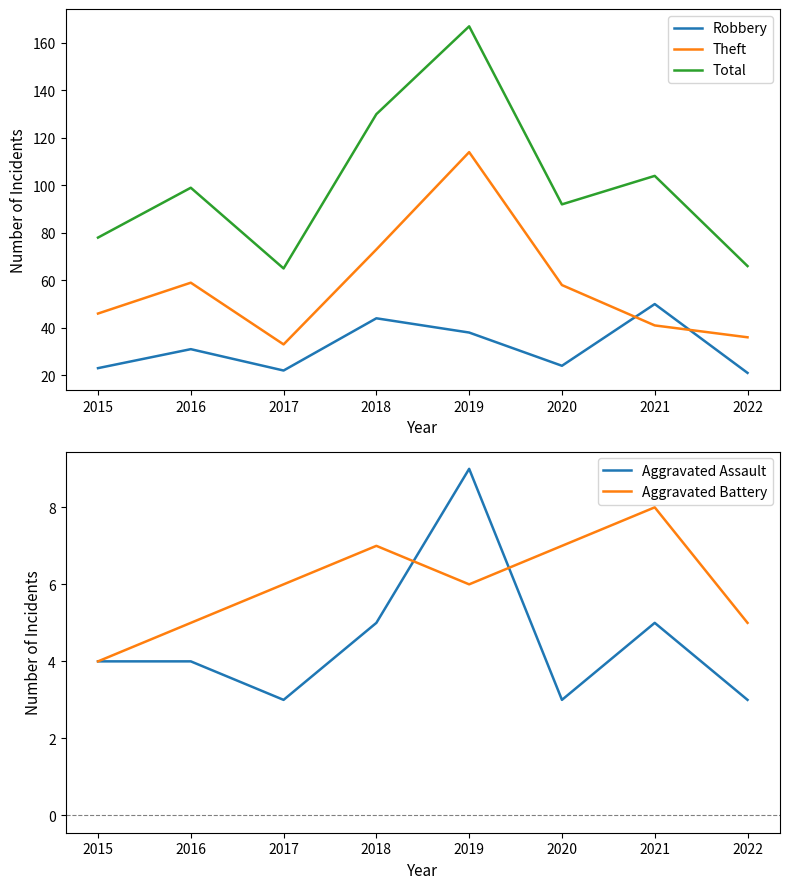

True or false: Total and Aggravated Battery cross at least once.

False